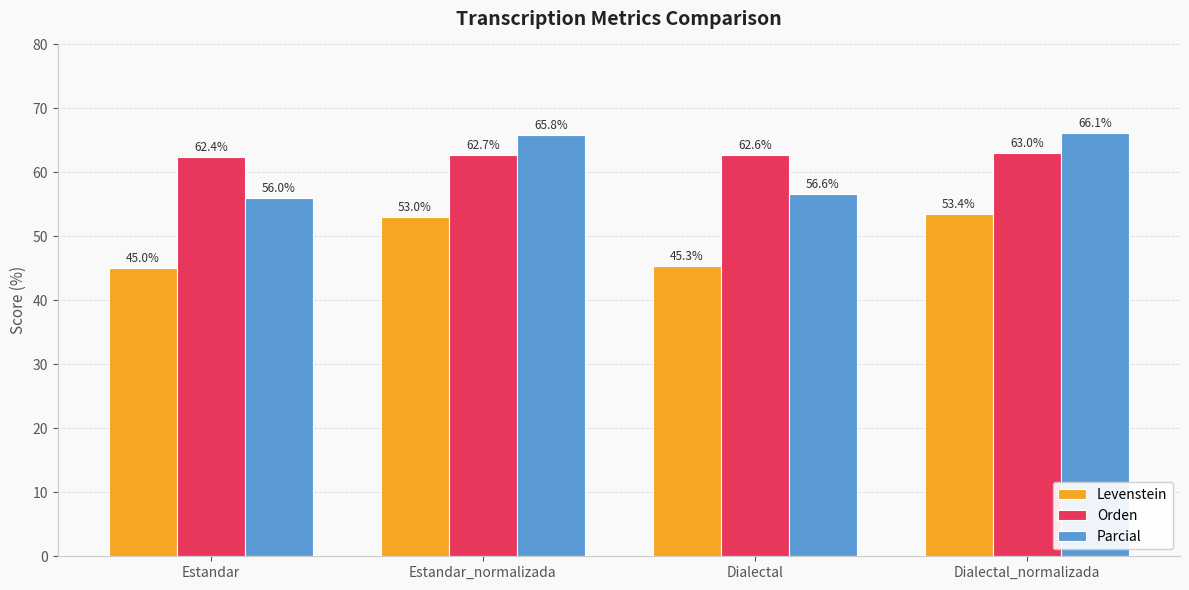

The value of Levenstein at Dialectal_normalizada is 53.4. True or false?

True